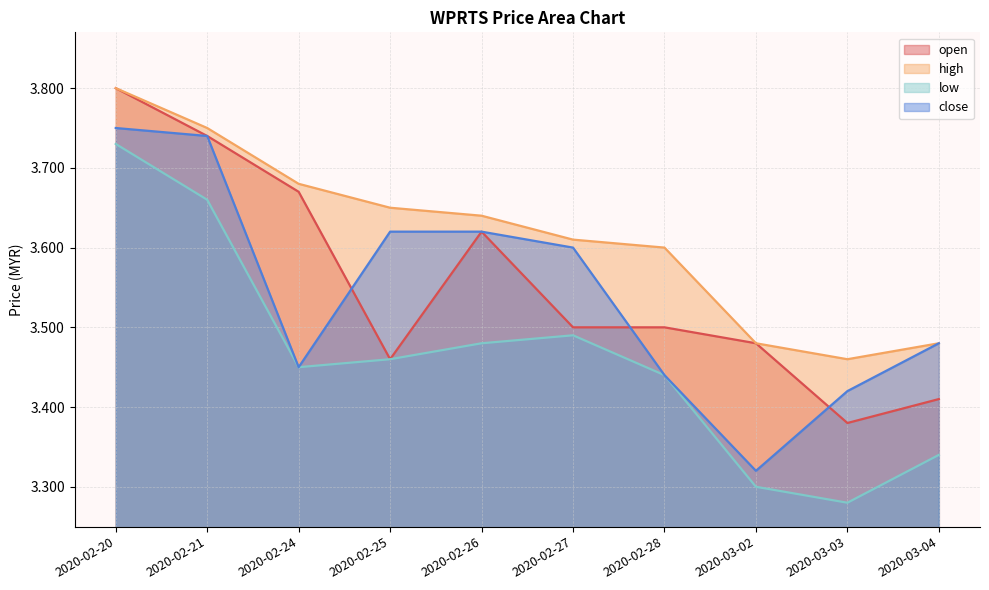

Reading left to right, list all the values displayed in this chart.

open: 3.8	3.7	3.7	3.5	3.6	3.5	3.5	3.5	3.4	3.4
high: 3.8	3.8	3.7	3.6	3.6	3.6	3.6	3.5	3.5	3.5
low: 3.7	3.7	3.5	3.5	3.5	3.5	3.4	3.3	3.3	3.3
close: 3.8	3.7	3.5	3.6	3.6	3.6	3.4	3.3	3.4	3.5